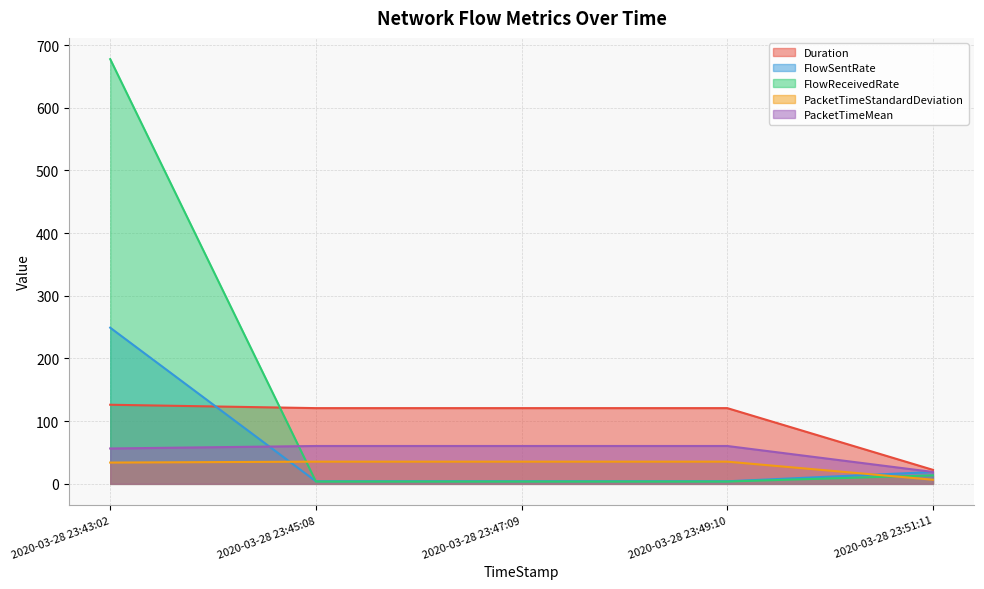

What are all the series names shown in the legend?

Duration, FlowSentRate, FlowReceivedRate, PacketTimeStandardDeviation, PacketTimeMean